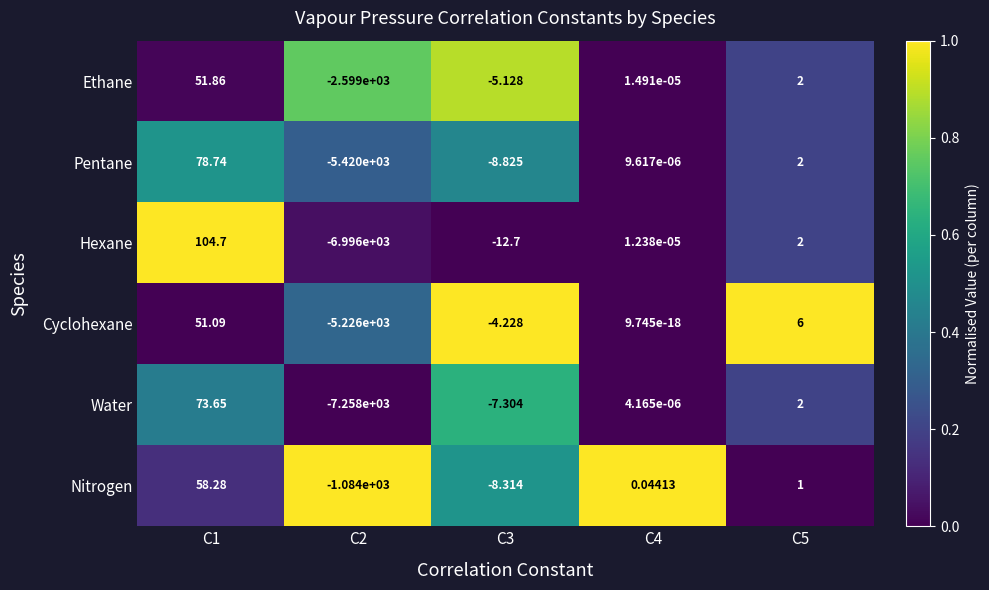

Which series has the largest total across all categories?

Nitrogen